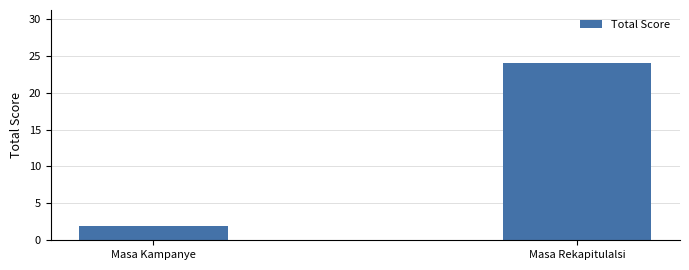

How many categories are shown in the chart?

2